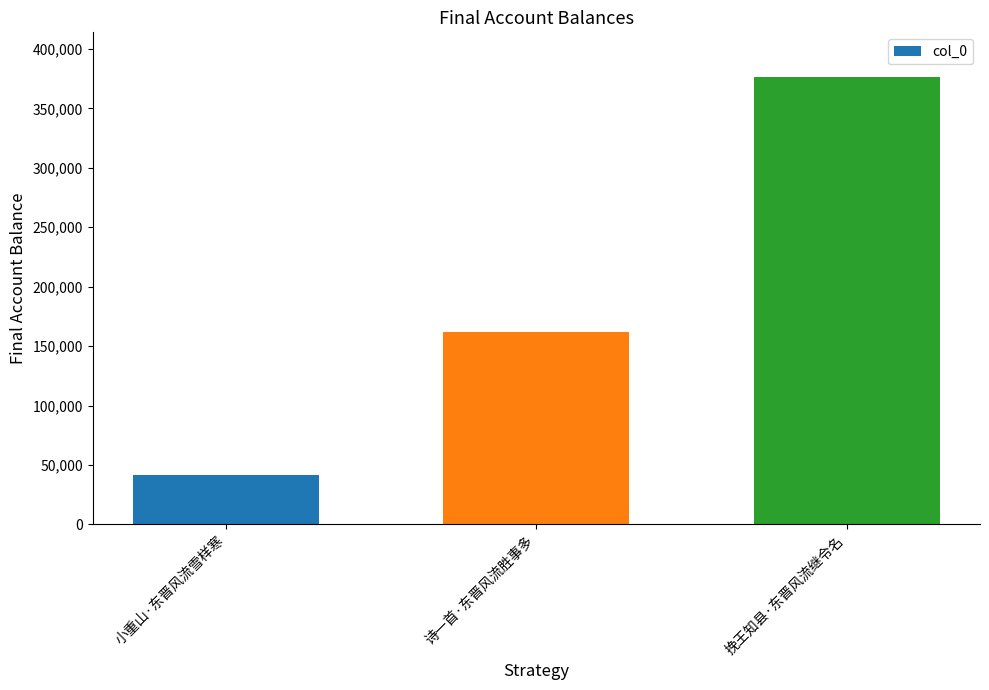

What value does the data have at 挽王知县·东晋风流继令名, to the nearest 100?

376400